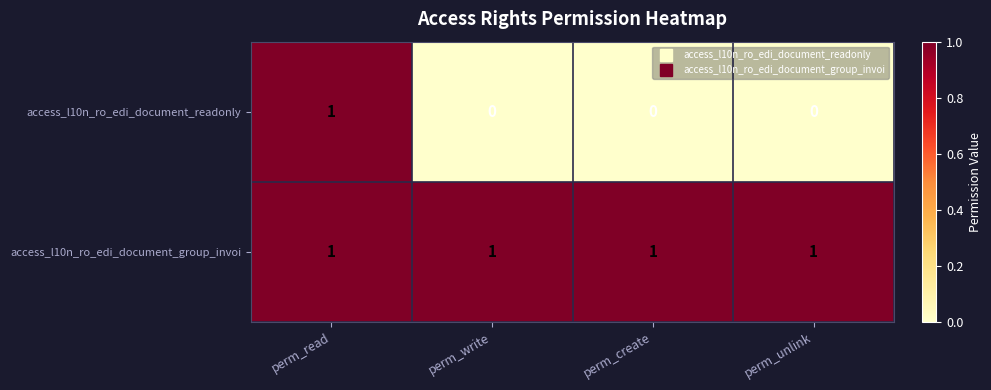

Reading right to left, what are all the values shown in this chart?

access_l10n_ro_edi_document_readonly: perm_unlink=0	perm_create=0	perm_write=0	perm_read=1
access_l10n_ro_edi_document_group_invoi: perm_unlink=1	perm_create=1	perm_write=1	perm_read=1